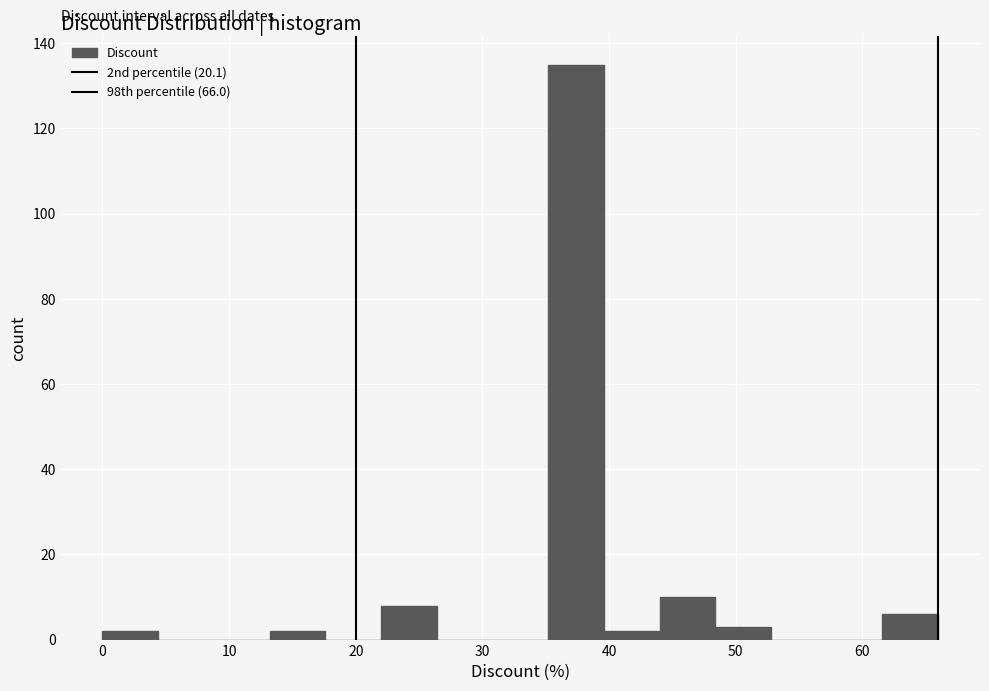

Reading left to right, list every bar in this chart as the range it spans on the x-axis followed by its height. Neither the bar edges nor the heights are printed on the chart, so give them approximately, as read against the axes.

0.0 to 4.4: 2
4.4 to 8.8: 0
8.8 to 13.2: 0
13.2 to 17.6: 2
17.6 to 22.0: 0
22.0 to 26.4: 8
26.4 to 30.8: 0
30.8 to 35.2: 0
35.2 to 39.6: 136
39.6 to 44.0: 2
44.0 to 48.4: 10
48.4 to 52.8: 4
52.8 to 57.2: 0
57.2 to 61.6: 0
61.6 to 66.0: 6